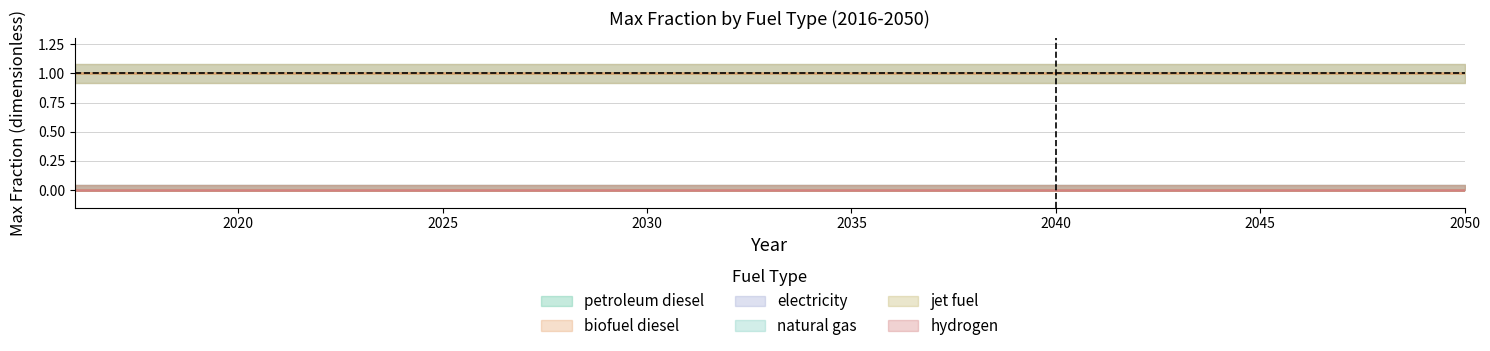

At which label does jet fuel reach its minimum?

2016